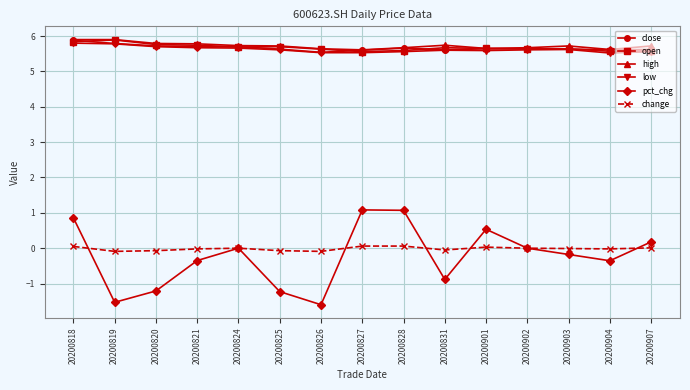

What is the greatest value displayed?

5.9